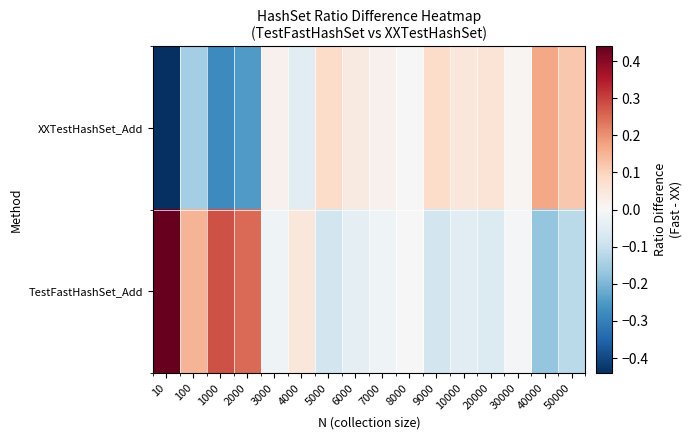

What is the smallest value displayed?

-0.4